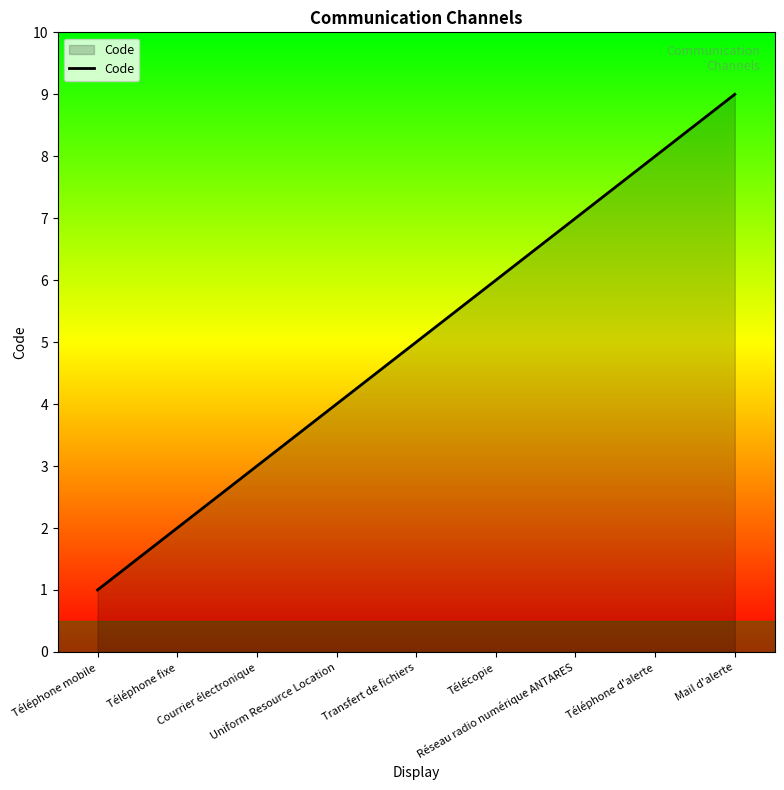

Reading left to right, extract all data points from this chart.

Téléphone mobile=1	Téléphone fixe=2	Courrier électronique=3	Uniform Resource Location=4	Transfert de fichiers=5	Télécopie=6	Réseau radio numérique ANTARES=7	Téléphone d'alerte=8	Mail d'alerte=9